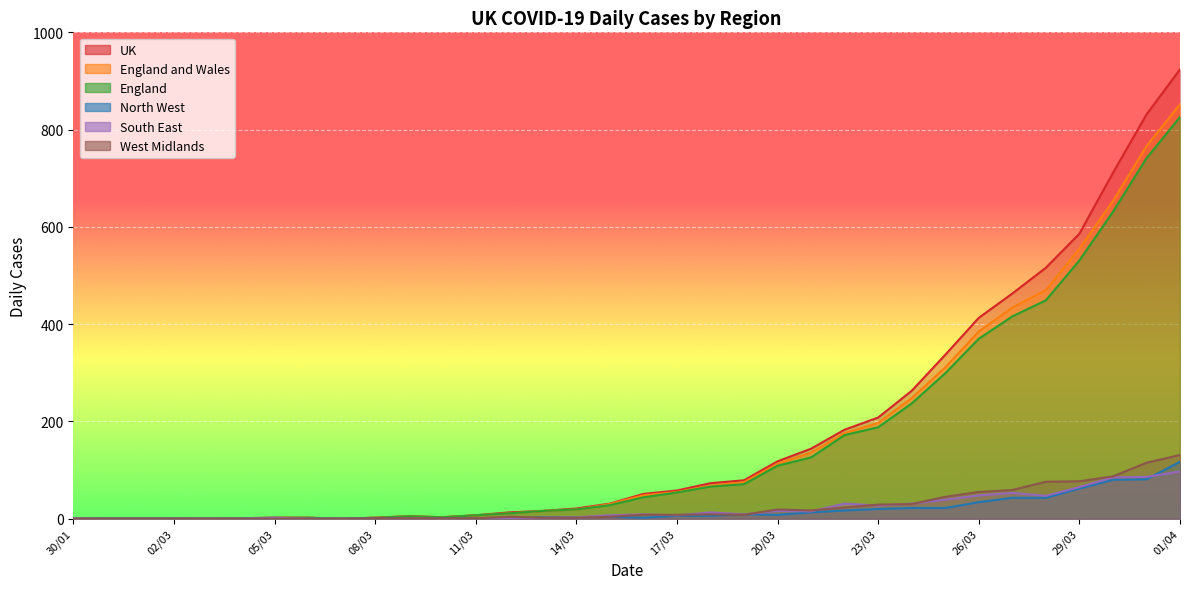

What is the difference between the maximum and minimum values in the England series?

826